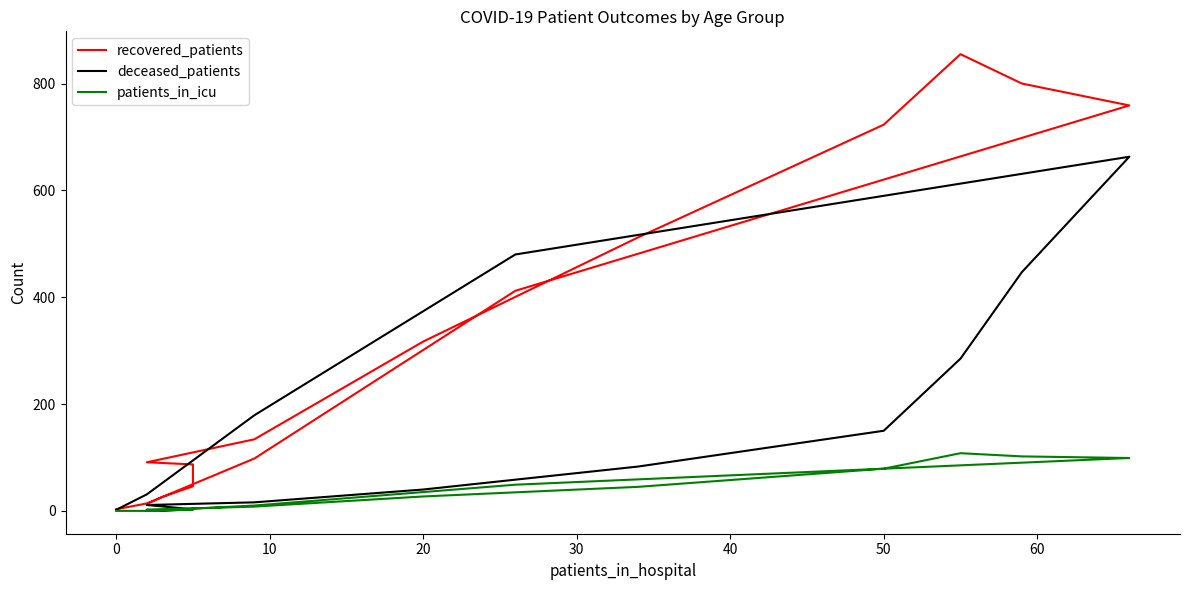

How many lines are shown in the chart?

3